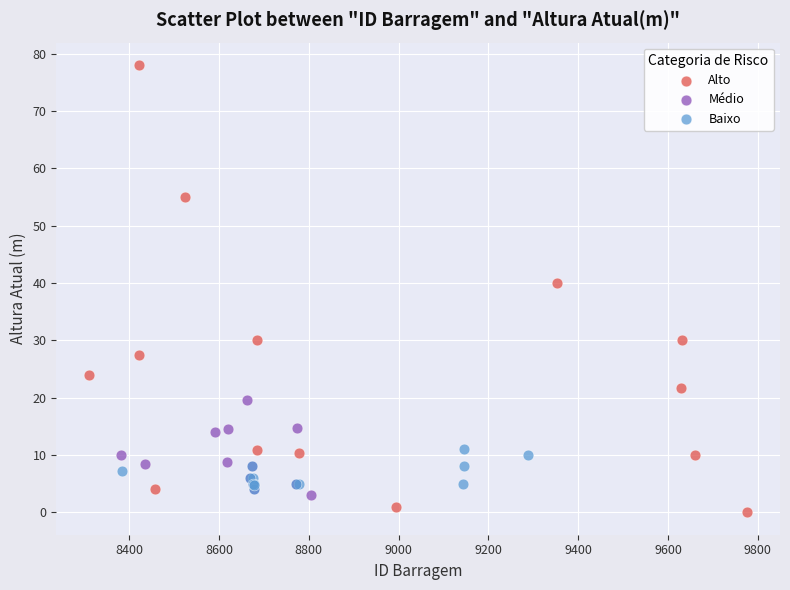

Which series reaches the maximum Y coordinate?

Alto